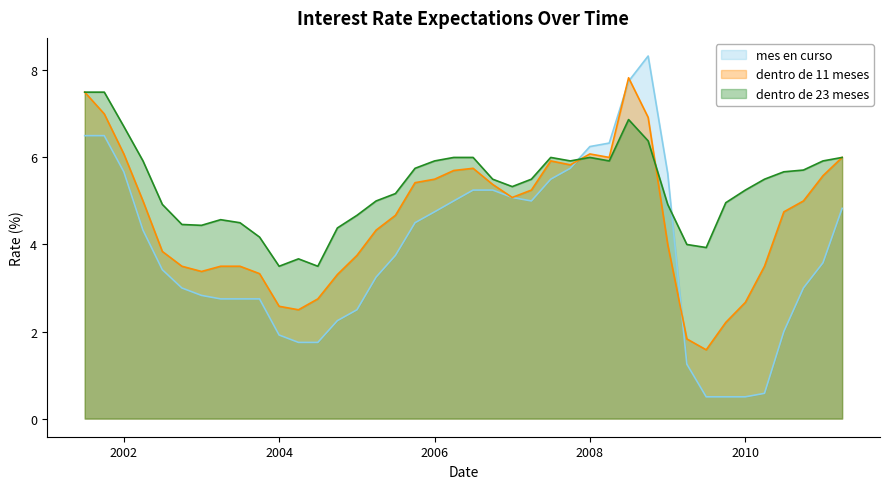

List the series in order of their peak value, lowest first.

dentro de 23 meses, dentro de 11 meses, mes en curso